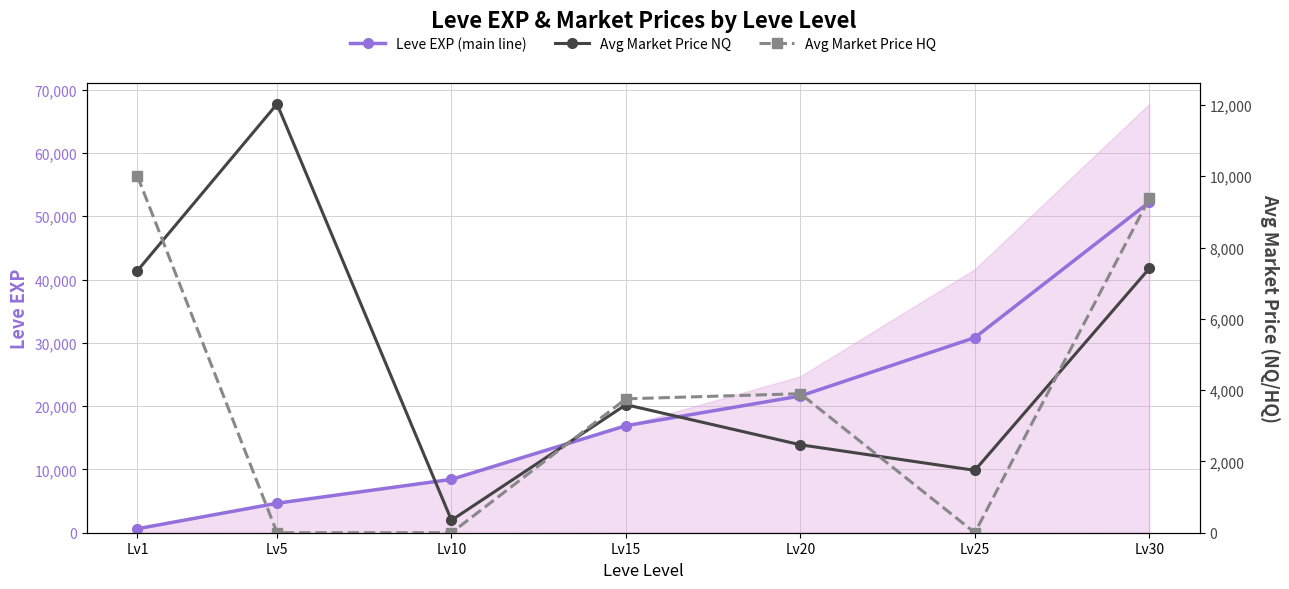

The Avg Market Price NQ series shows 4163 at Lv20. True or false?

False